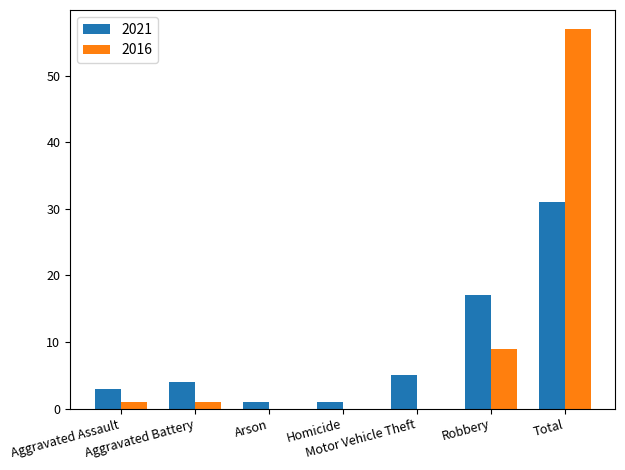

What is the total value across all series at Robbery?

26